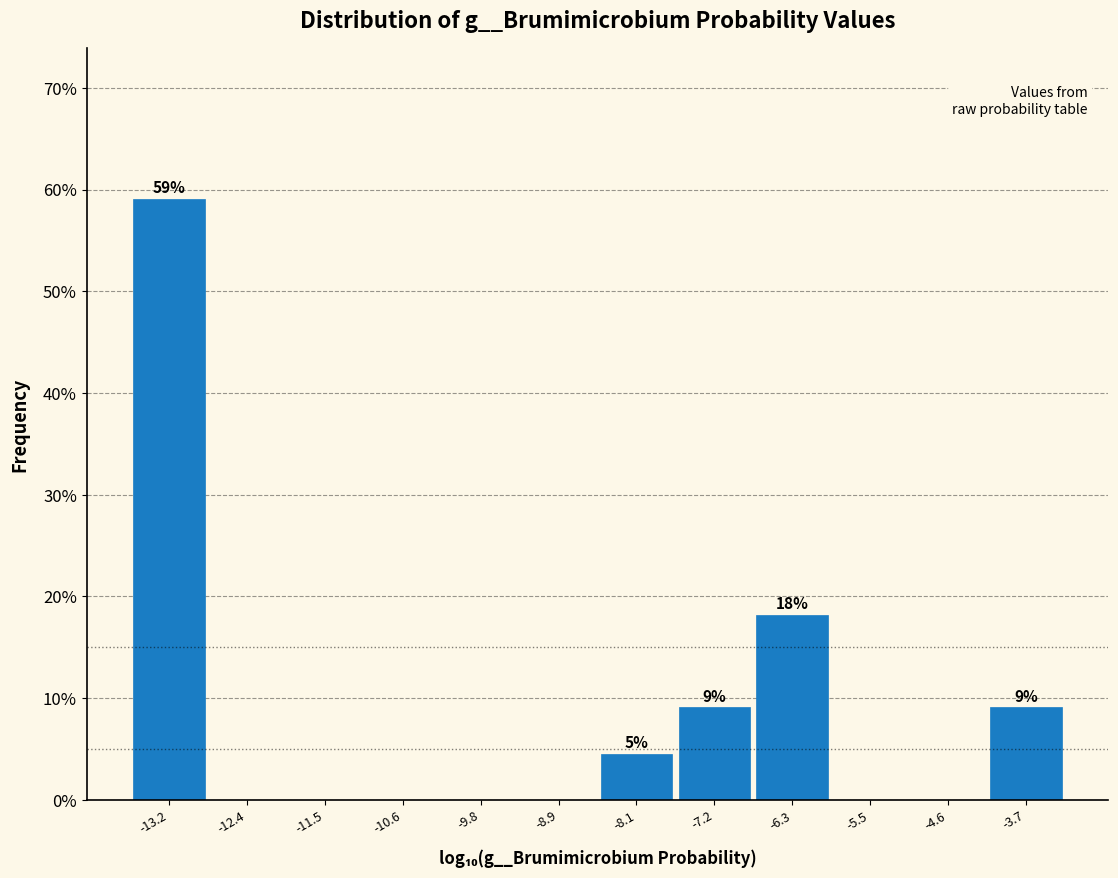

Over which range of the x-axis is the bar tallest?

-13.7 to -12.8